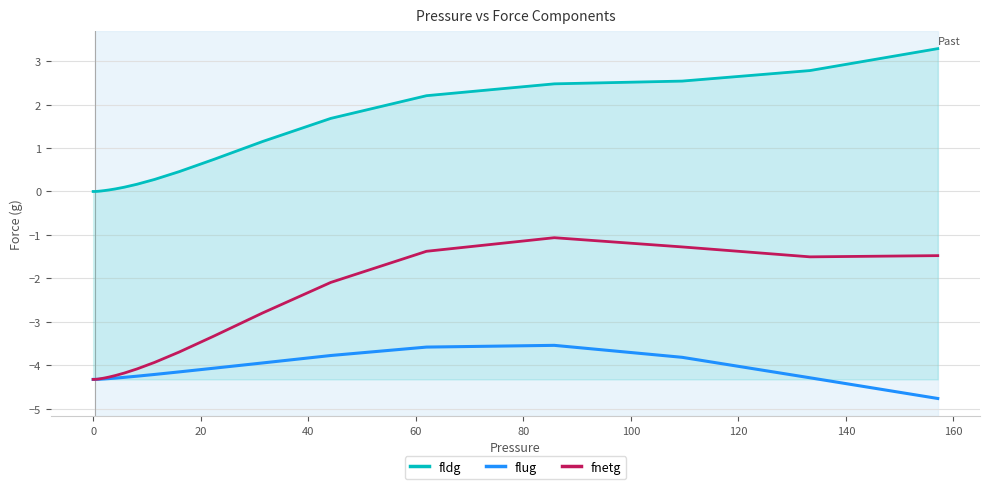

List the series in order of their peak value, lowest first.

flug, fnetg, fldg